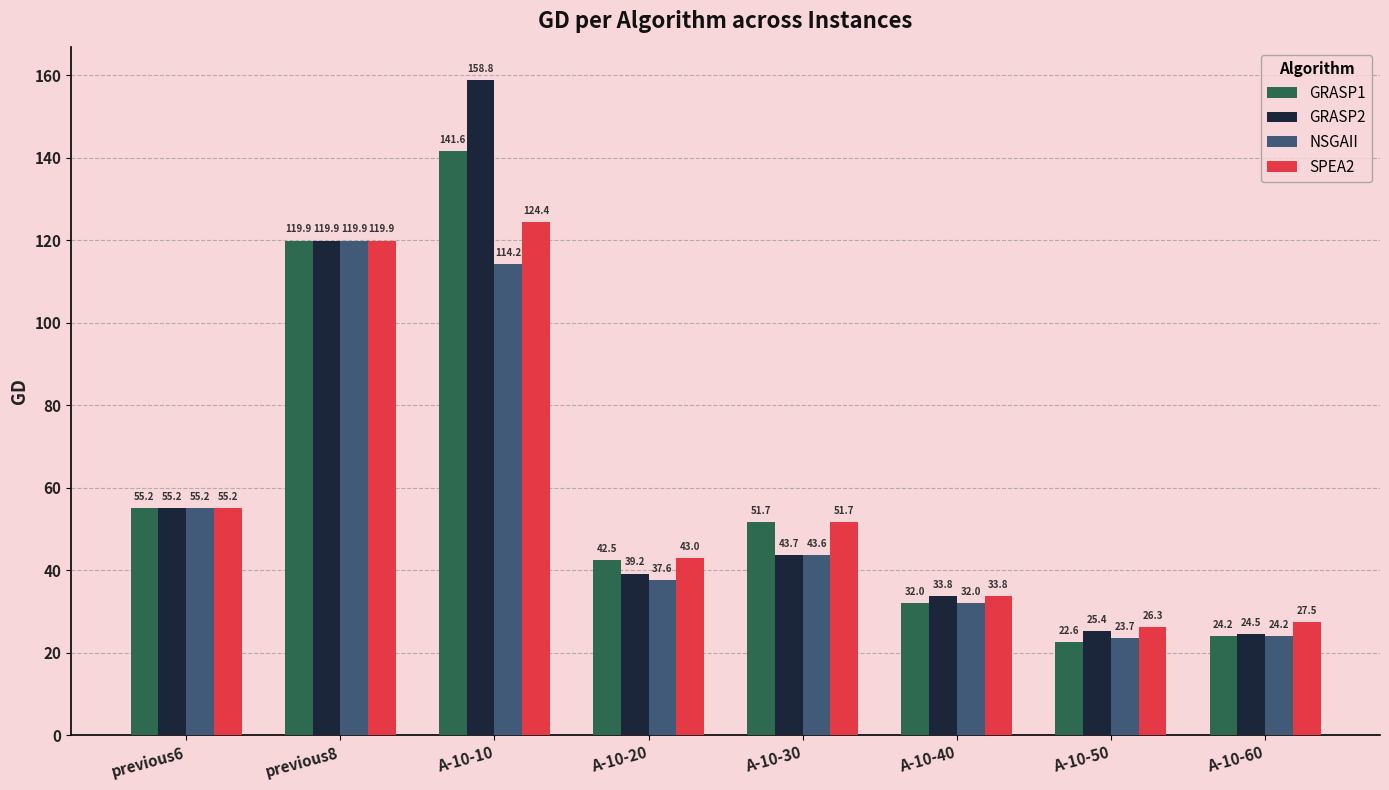

List the series in order of their overall mean, lowest first.

NSGAII, SPEA2, GRASP1, GRASP2